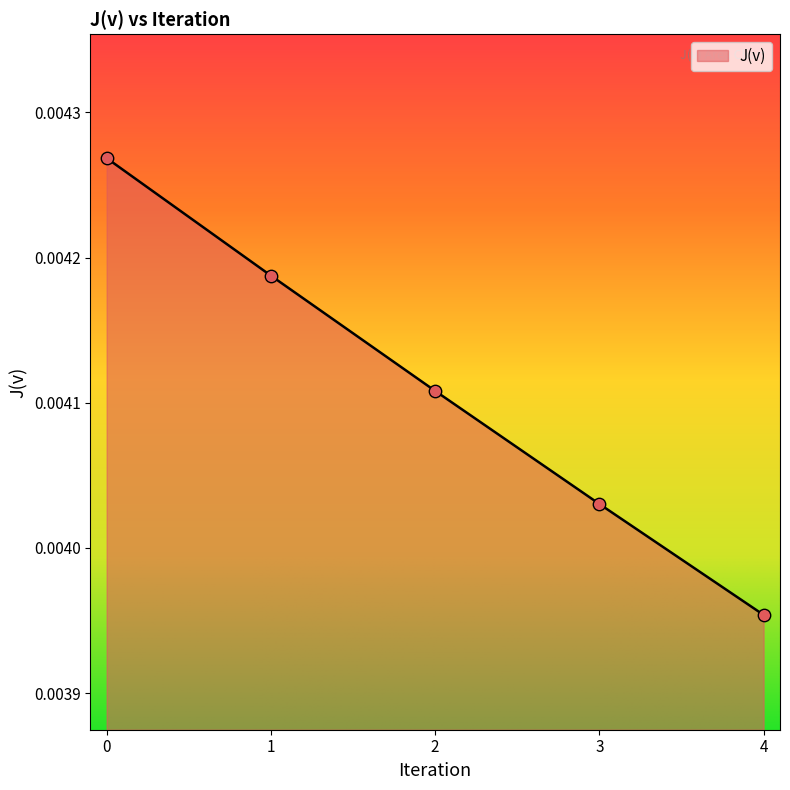

Between 3 and 4, which is larger?

3